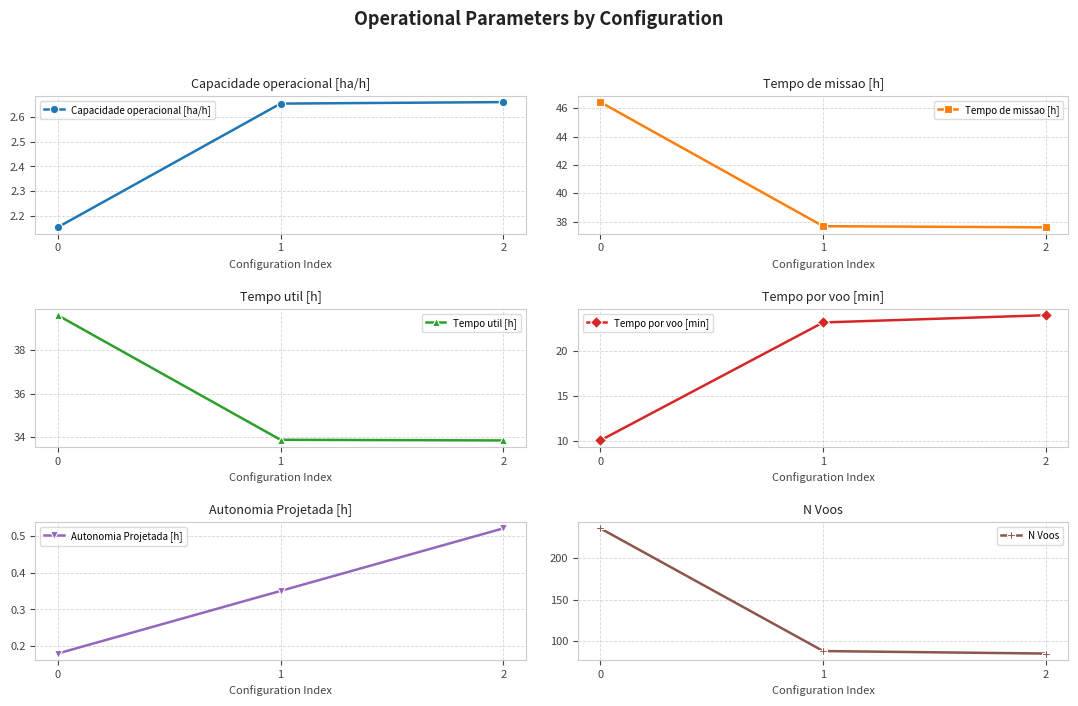

At 1, list the series in order from largest to smallest.

N Voos, Tempo de missao [h], Tempo util [h], Tempo por voo [min], Capacidade operacional [ha/h], Autonomia Projetada [h]